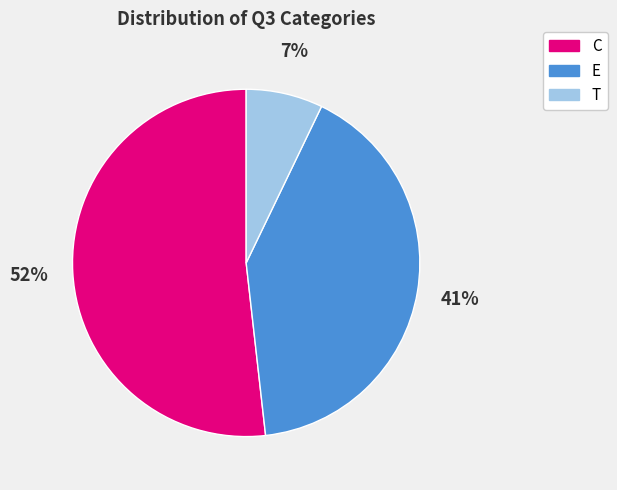

How many slices are in this pie chart?

3